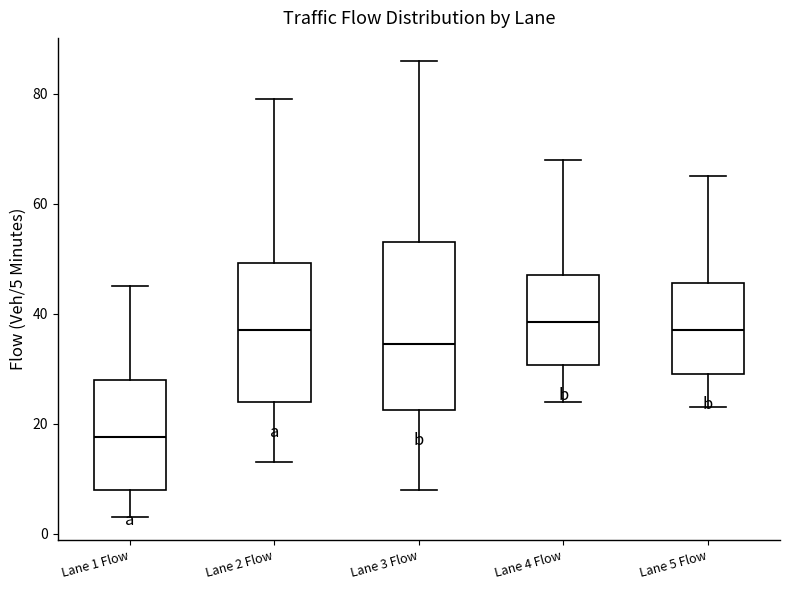

Reading left to right, transcribe this box plot: for each box, give where its median line is, the range the box spans, and where its two whiskers end, as read against the y-axis. The values are not printed on the chart, so give them approximately, as read against the axis.

Lane 1 Flow: median 18, box 8 to 28, whiskers 4 to 46
Lane 2 Flow: median 38, box 24 to 50, whiskers 14 to 80
Lane 3 Flow: median 34, box 22 to 54, whiskers 8 to 86
Lane 4 Flow: median 38, box 30 to 48, whiskers 24 to 68
Lane 5 Flow: median 38, box 30 to 46, whiskers 24 to 66